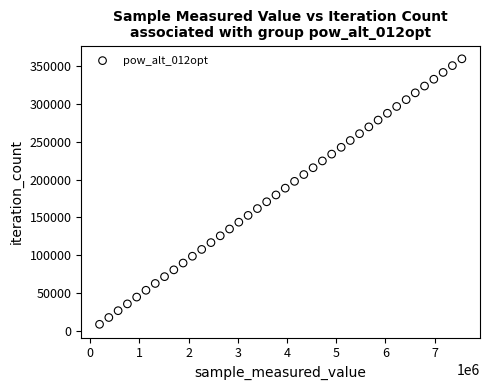

What is the range of Y values (max minus min)?

350415